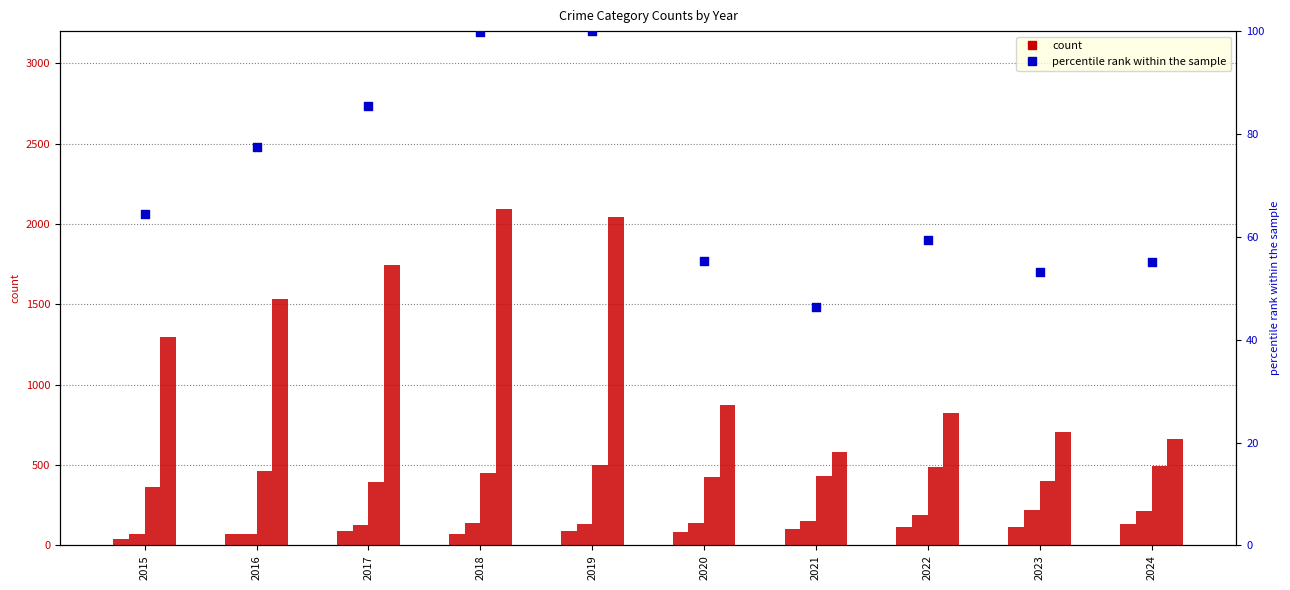

At how many categories does at least one series exceed 1952?

2